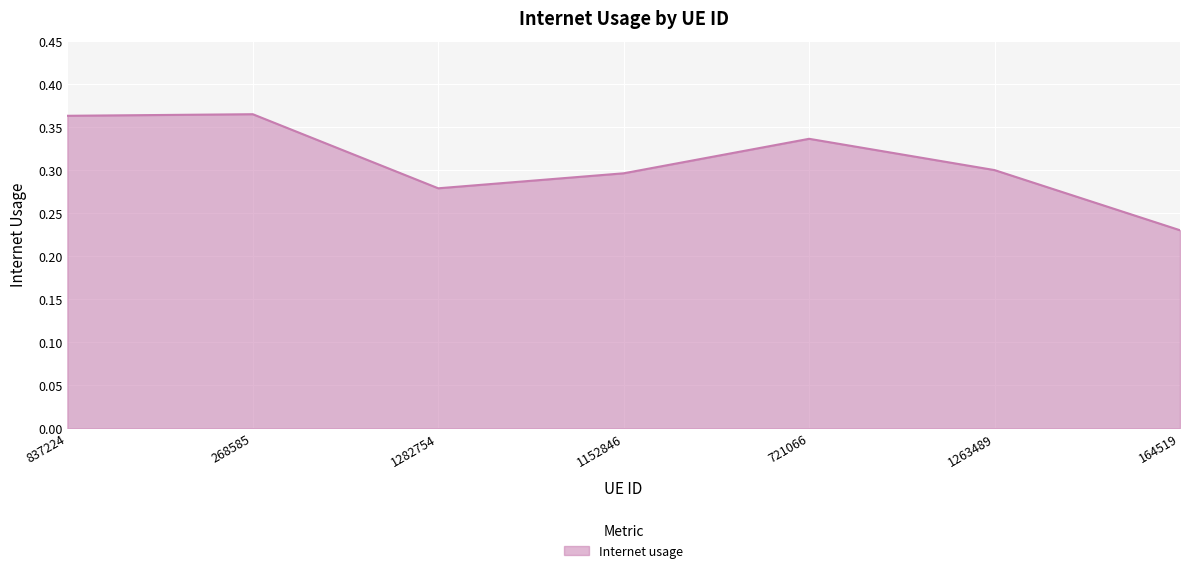

What is the sum of all values?

2.2